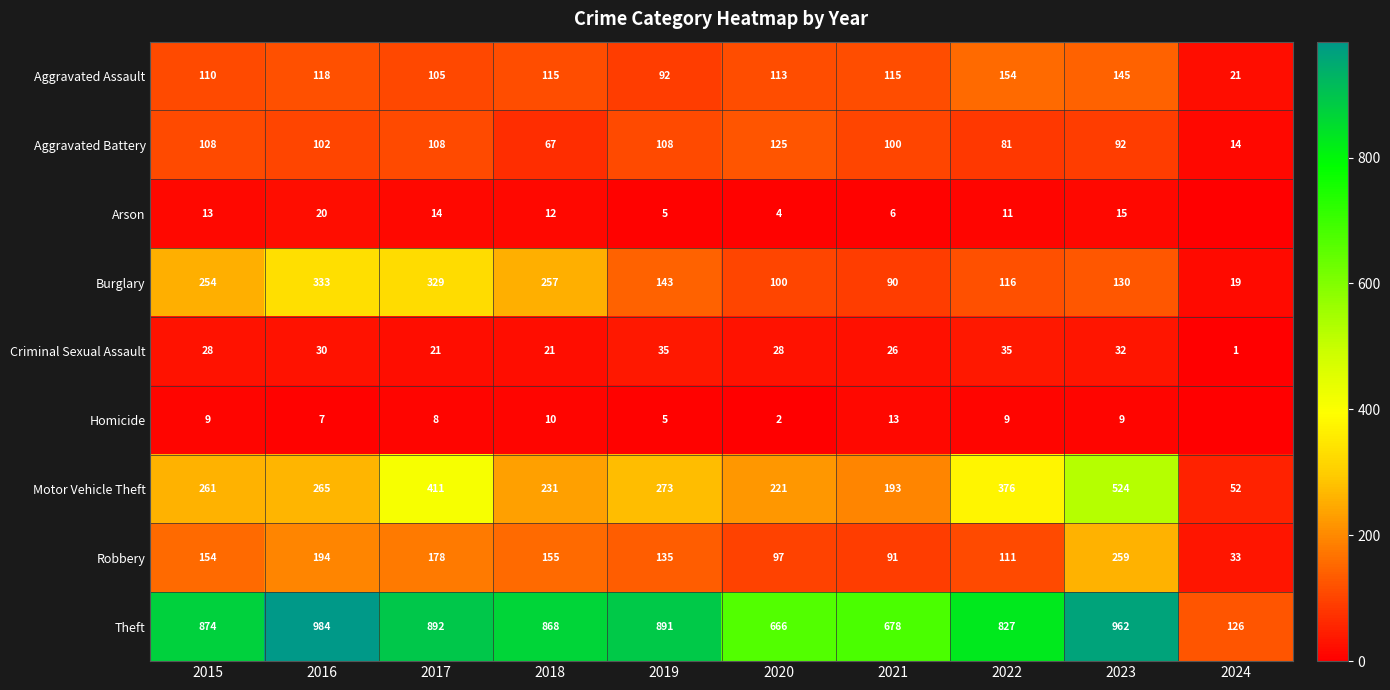

What is the difference between the highest and lowest values at 2022?

818